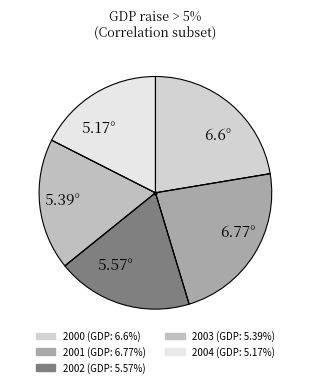

Which has a higher value, 5.57° or 6.77°?

6.77°